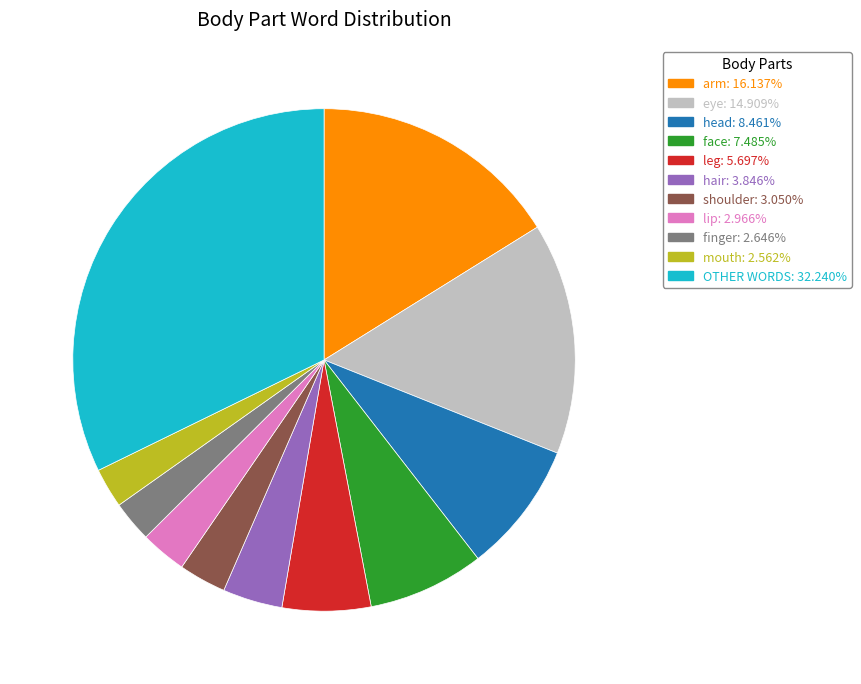

Is the sum of hair and face greater than half?

No